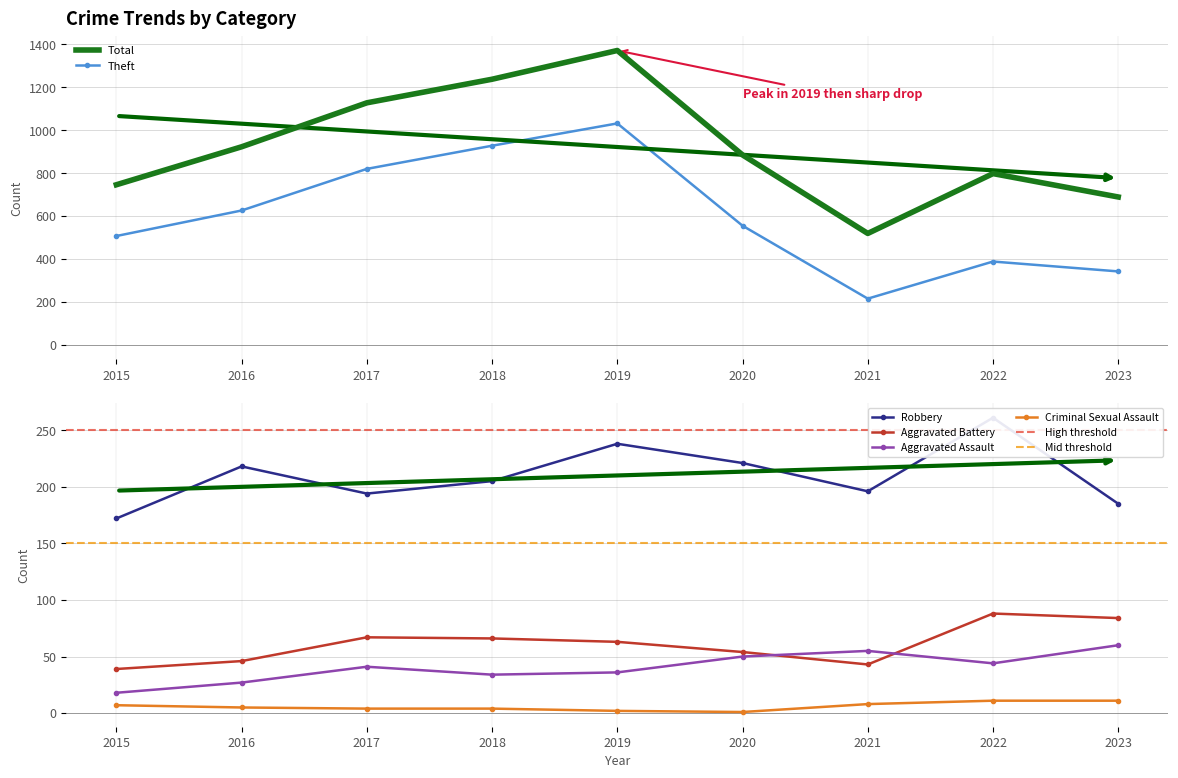

What are all the series names shown in the legend?

Robbery, Theft, Total, Aggravated Assault, Aggravated Battery, Criminal Sexual Assault